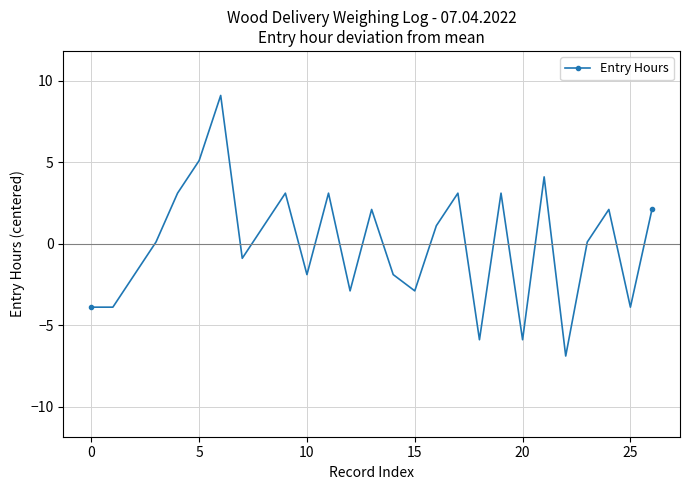

What is the maximum value shown in the chart?

9.1